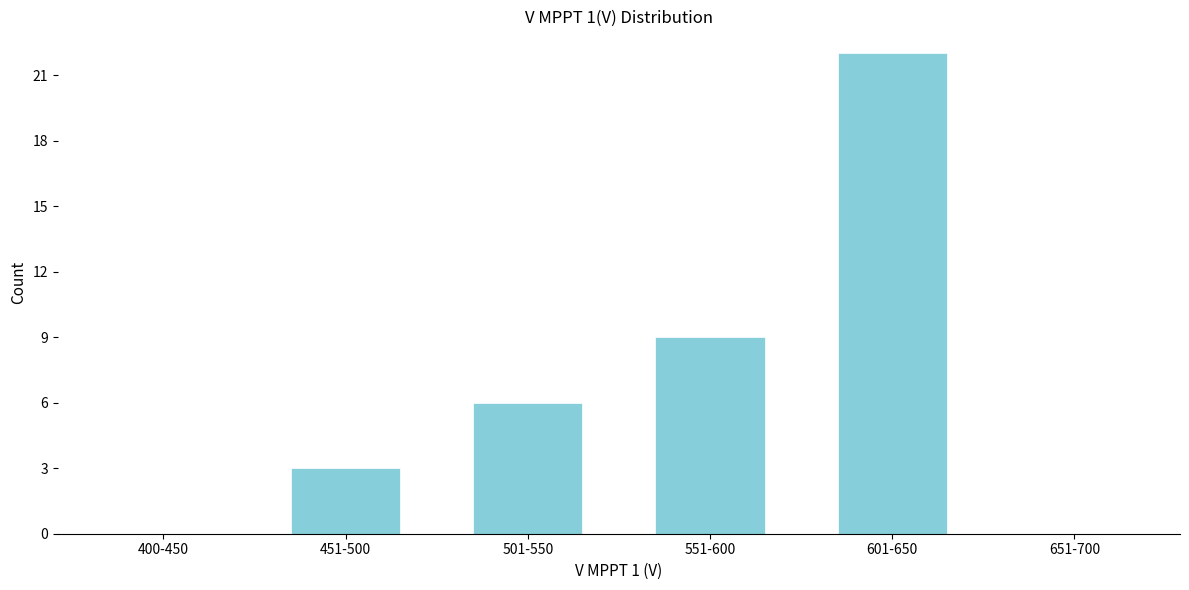

Reading left to right, transcribe all the data shown in this chart.

400-450=0	451-500=3	501-550=6	551-600=9	601-650=22	651-700=0